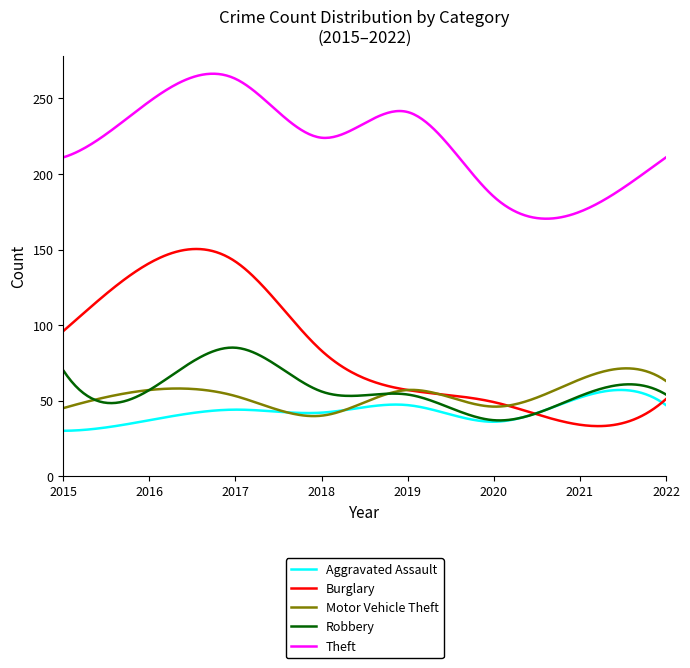

Which series has the largest total across all categories?

Theft